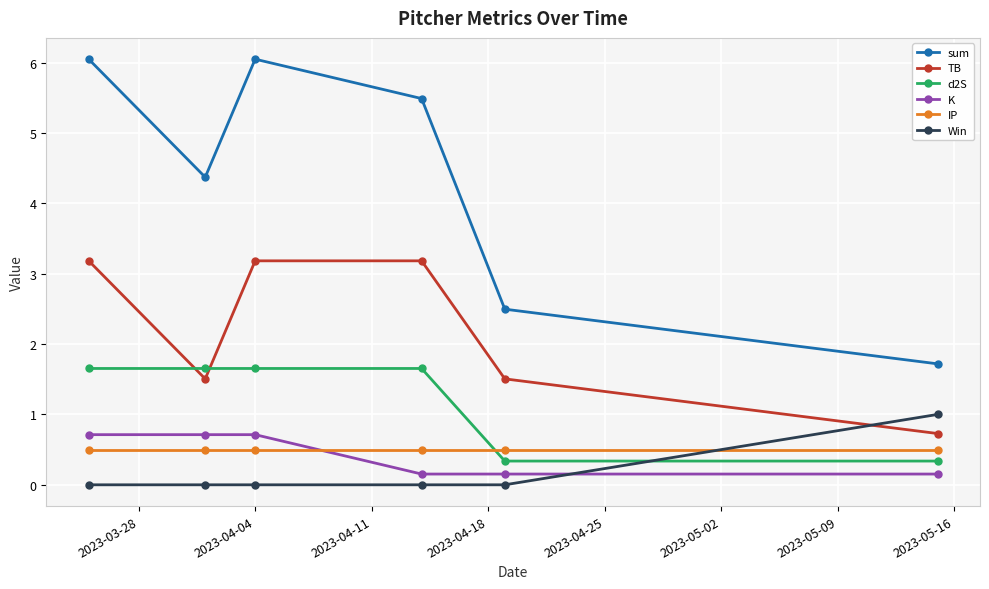

What are all the series names shown in the legend?

sum, TB, d2S, K, IP, Win